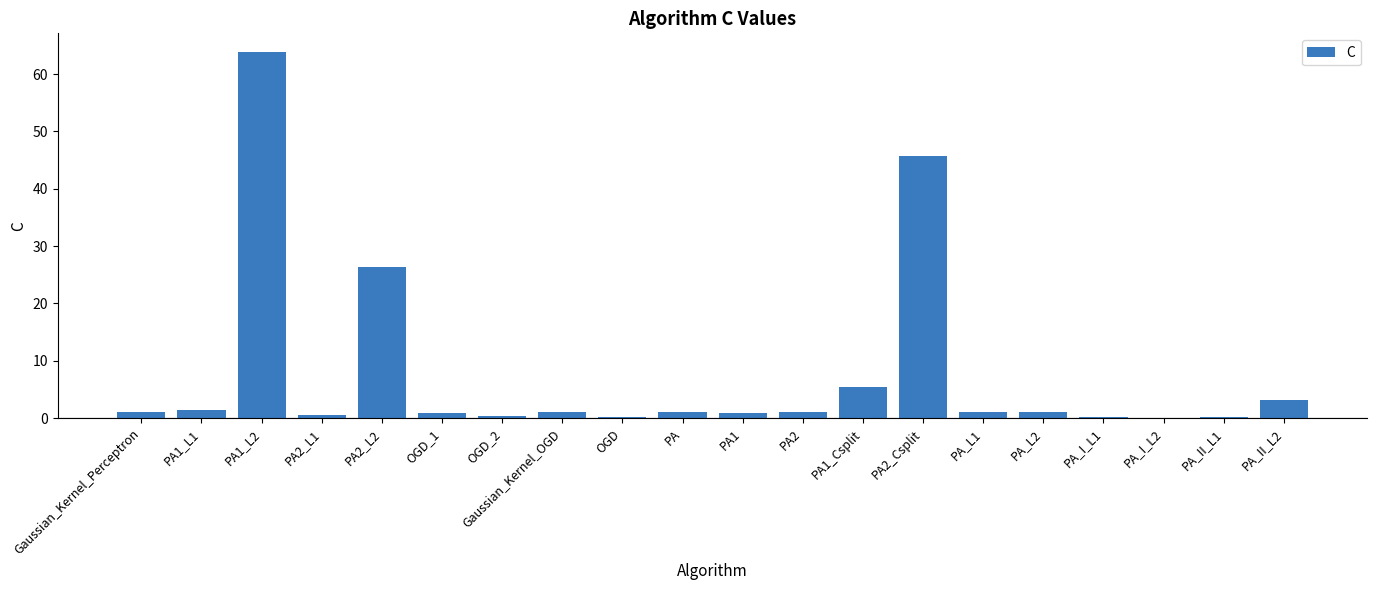

The chart shows a value of 0.9 at OGD_1. True or false?

True